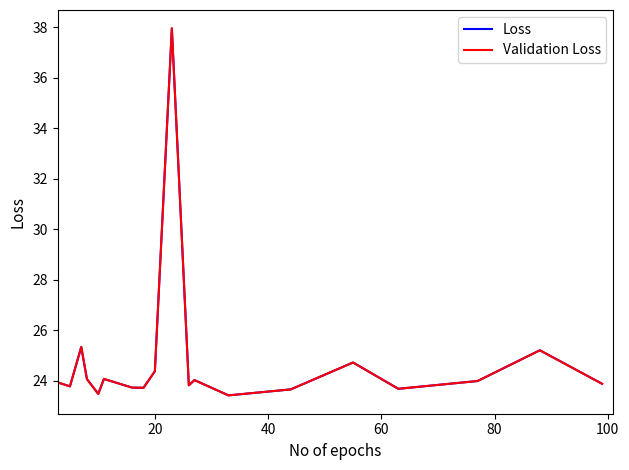

Is this an area chart (filled region under the line)?

No